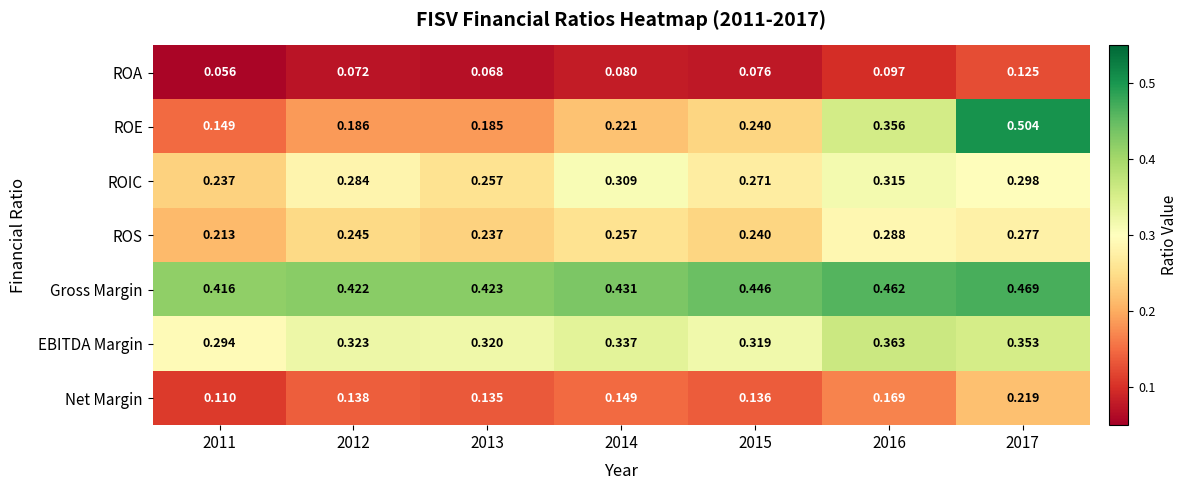

Count the number of categories in the chart.

7